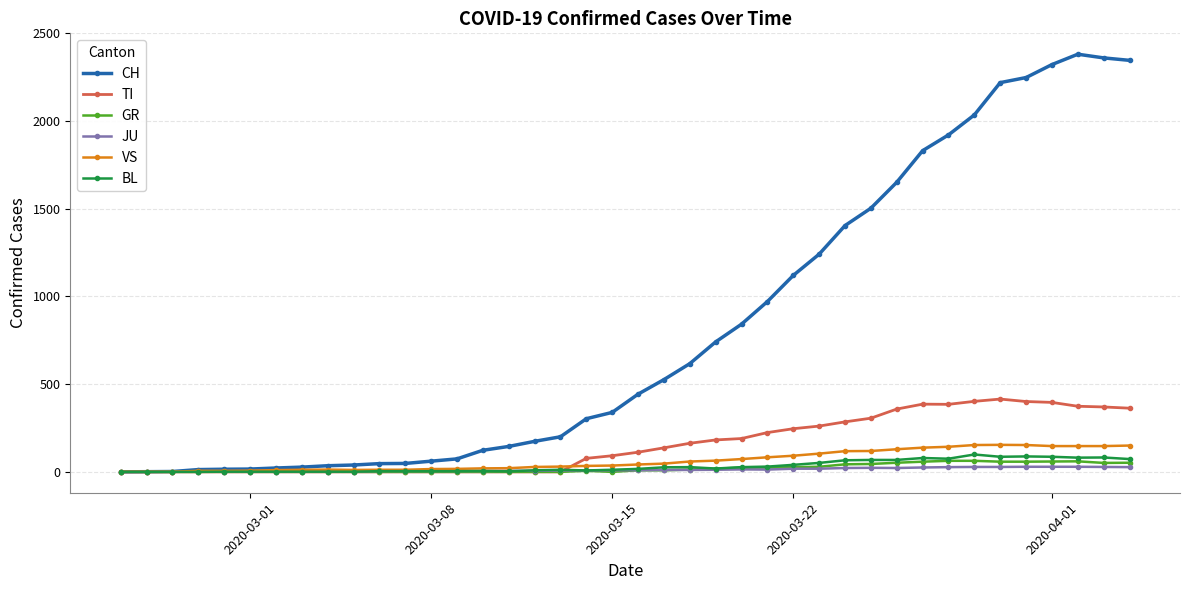

Which series has the largest range (max minus min)?

CH